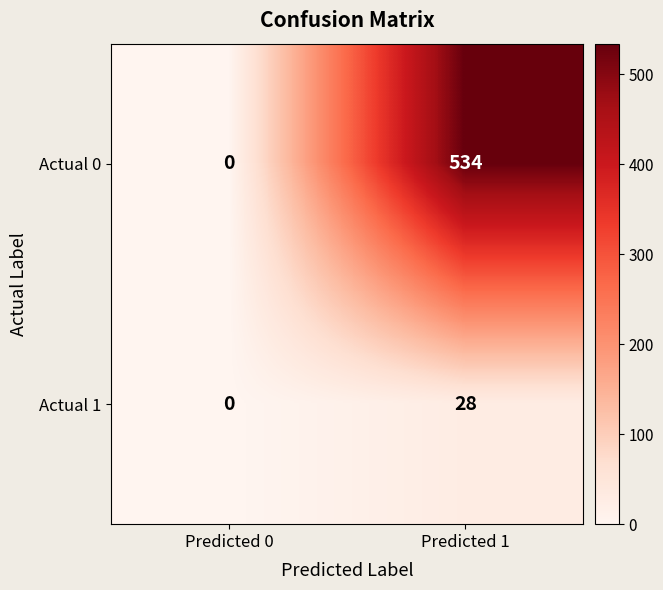

Read the Actual 1 value at Predicted 1, to the nearest 10.

30